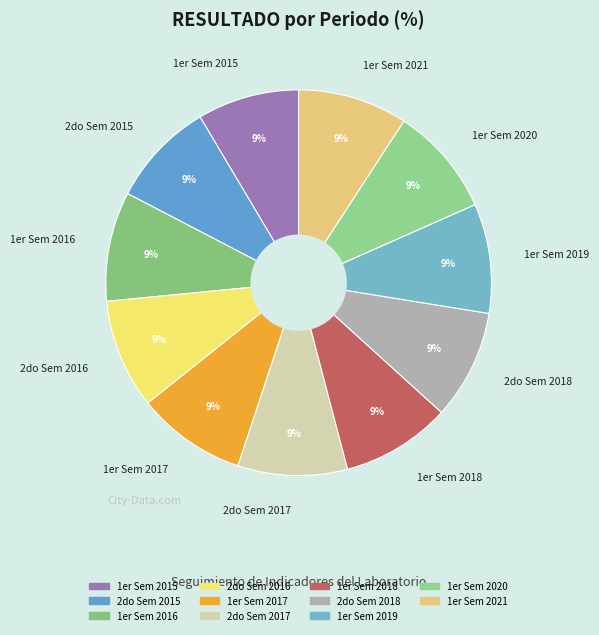

How many segments does this pie chart have?

11